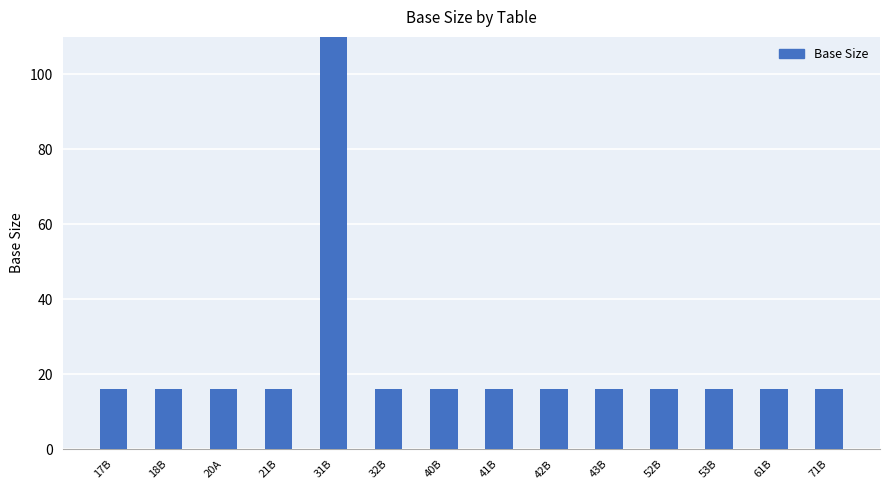

Reading left to right, list all the values displayed in this chart.

17B=16.0	18B=16.0	20A=16.0	21B=16.0	31B=10437.9	32B=16.0	40B=16.0	41B=16.0	42B=16.0	43B=16.0	52B=16.0	53B=16.0	61B=16.0	71B=16.0